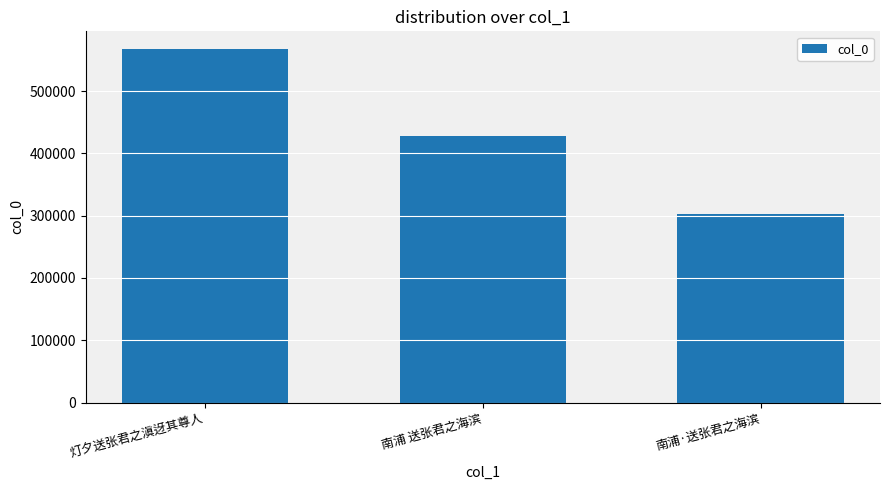

Are the bars grouped side by side (vs. stacked)?

No